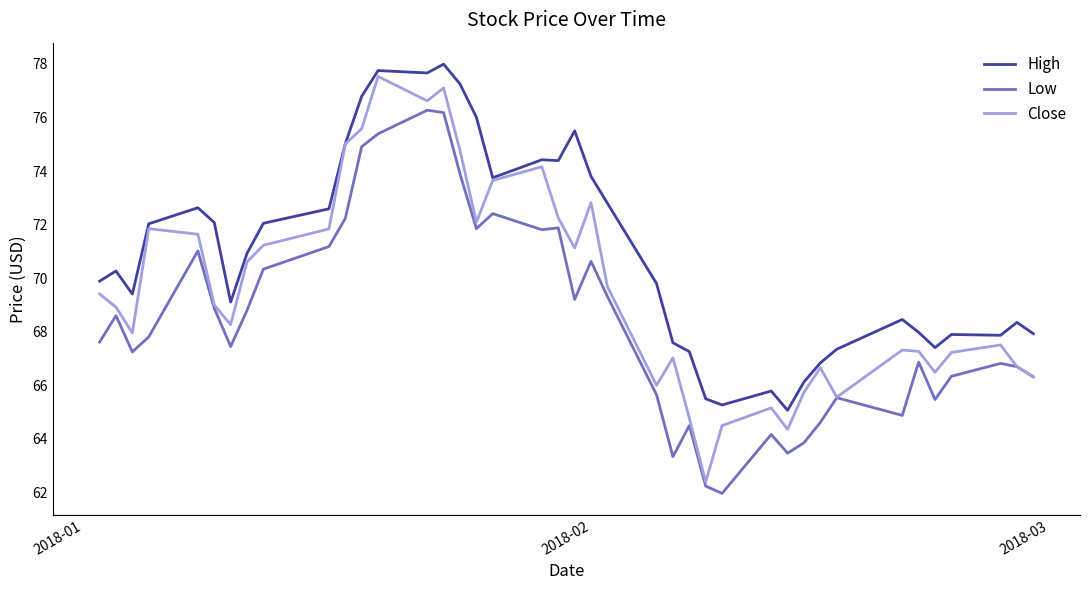

True or false: Low and High intersect in this chart.

False